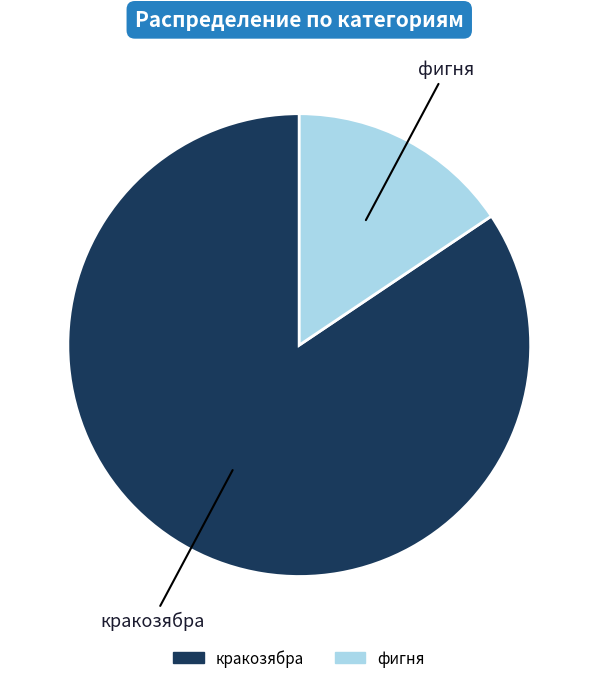

Does фигня represent more than half of the total?

No